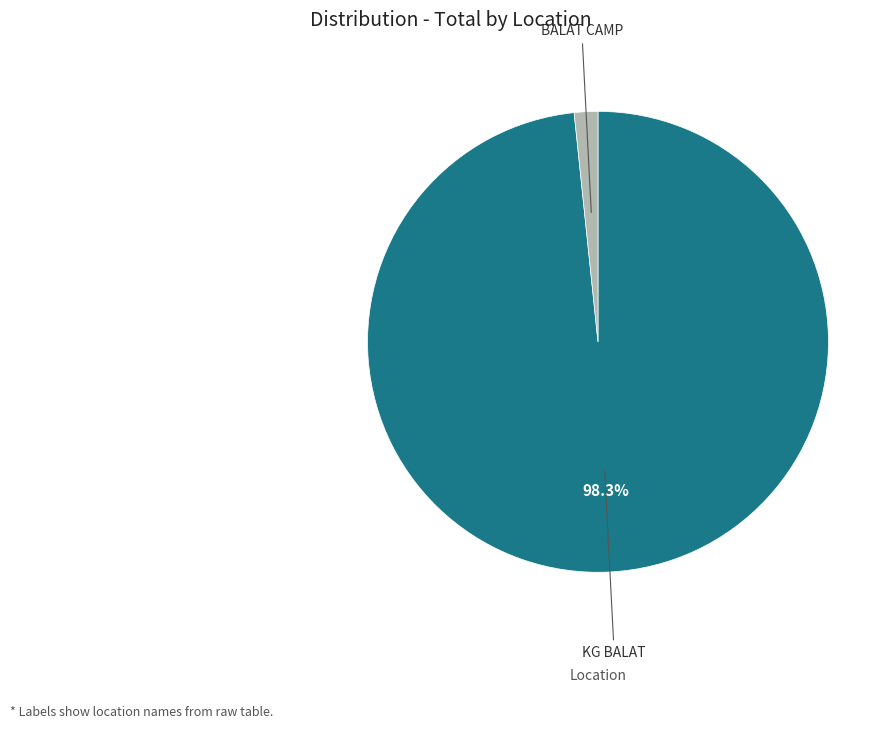

Between BALAT CAMP and KG BALAT, which is larger?

KG BALAT